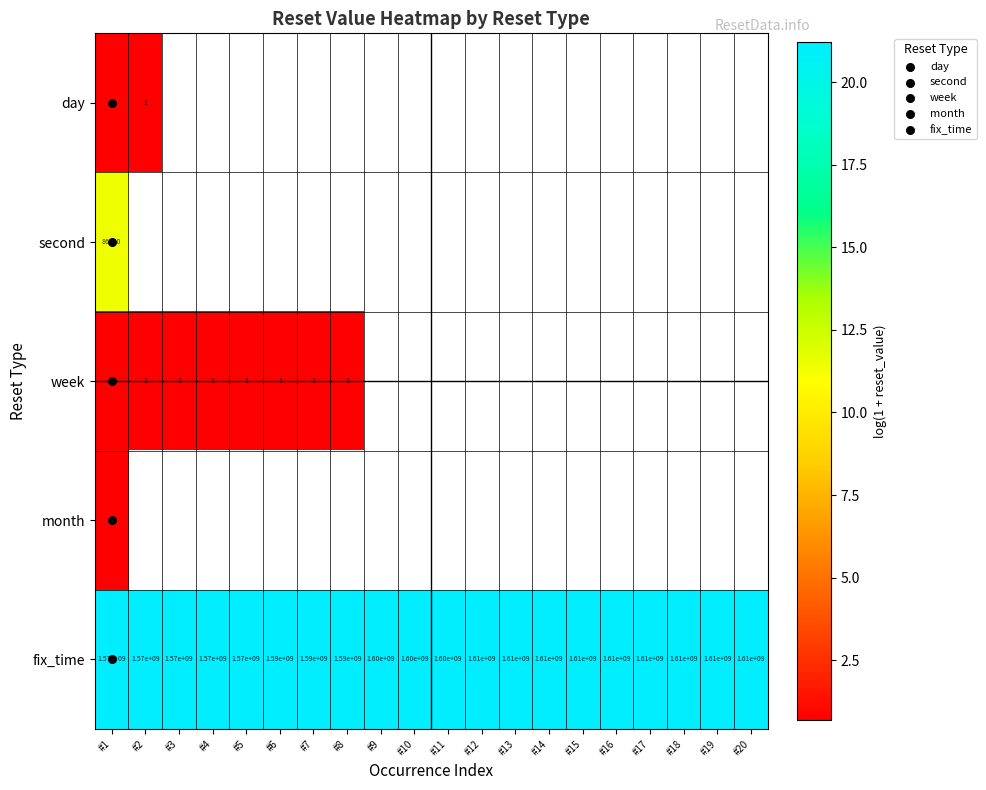

What is the minimum value for week?

0.7